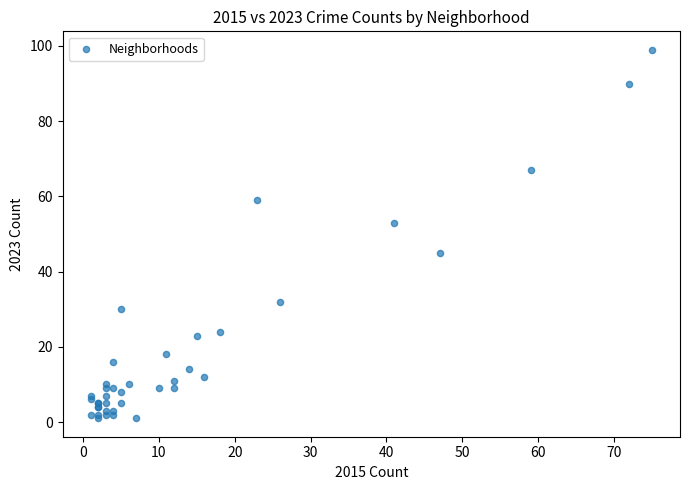

What Y value in the scatter plot is closest to 50?

53